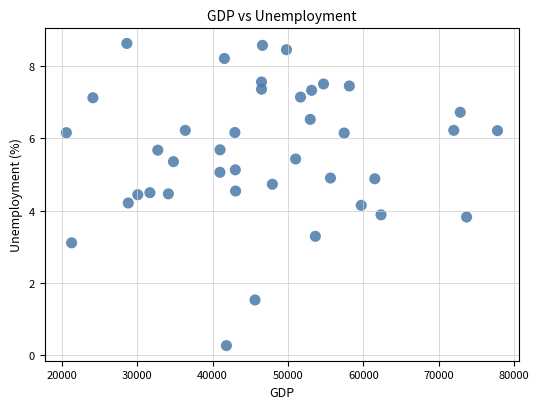

What is the range of Y values (max minus min)?

8.4